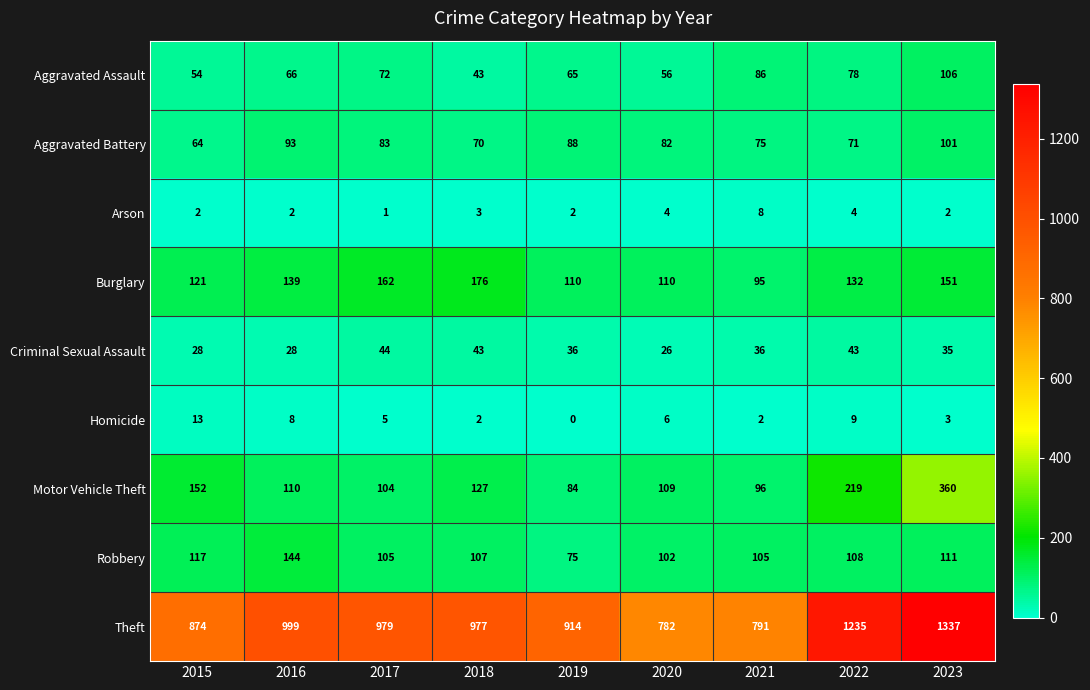

The Aggravated Assault series shows 72 at 2017. True or false?

True